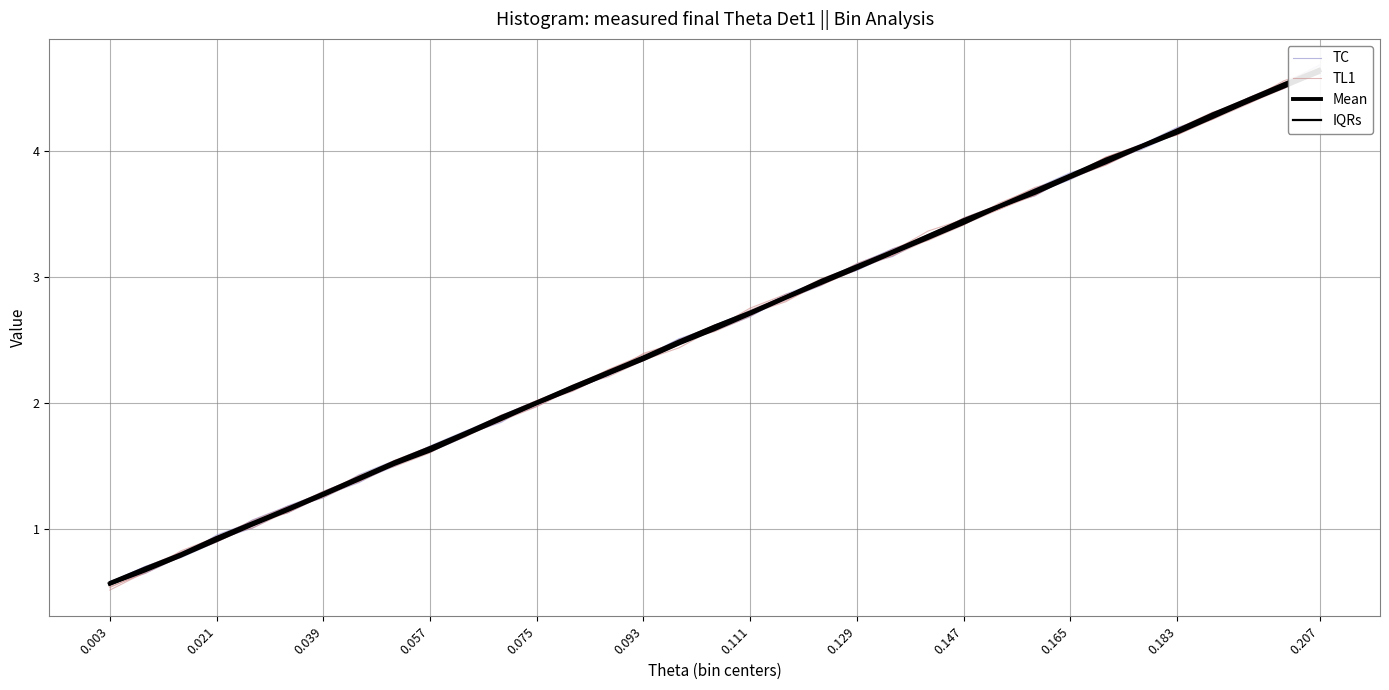

How many times do TC and IQRs cross each other?

8